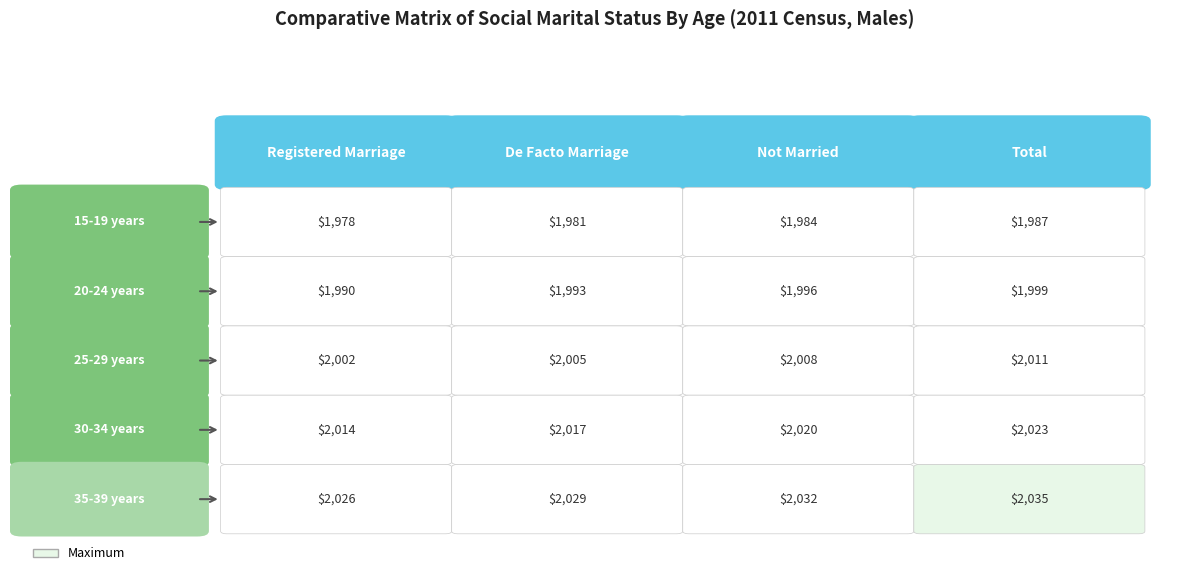

What is the total value across all series at 15-19 years?

7930